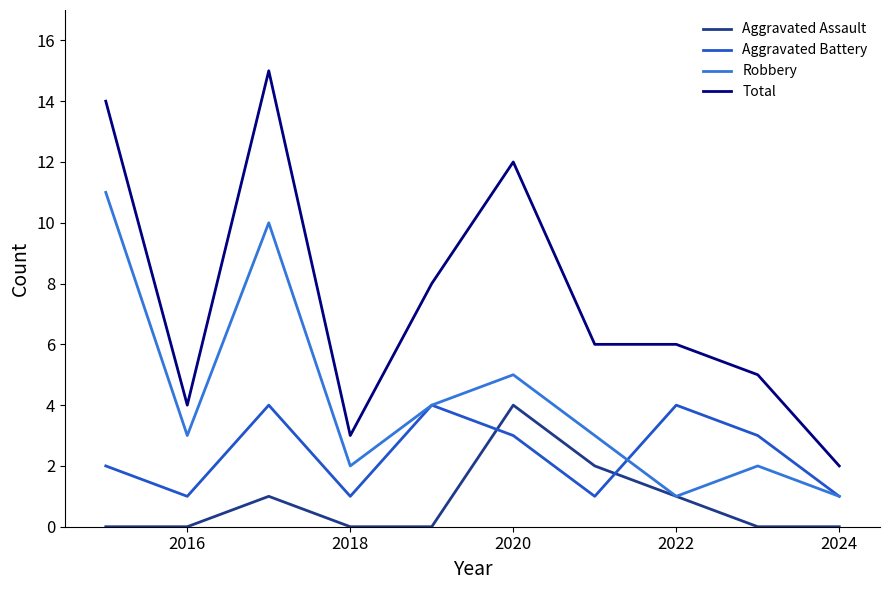

Which series has the largest total across all categories?

Total